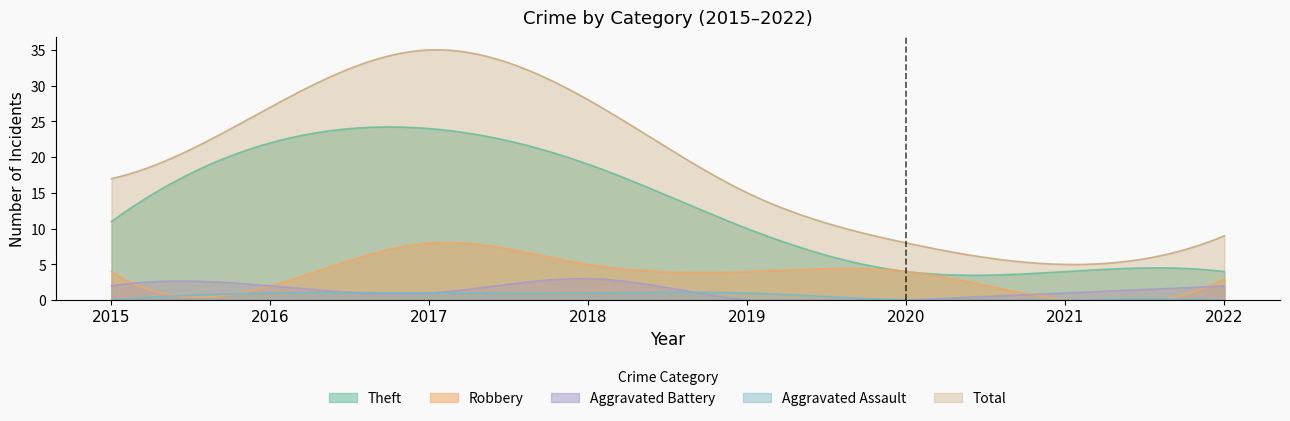

At which label is Aggravated Battery closest to 1?

2017